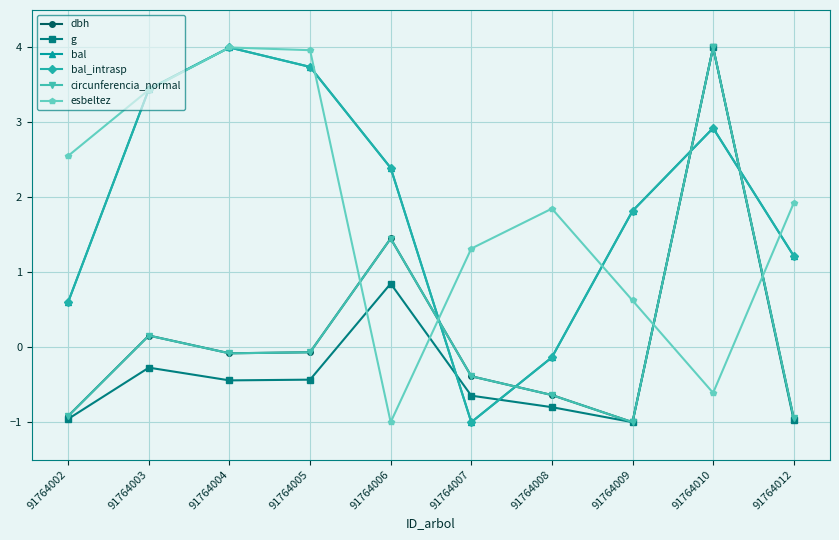

Is this an area chart (filled region under the line)?

No